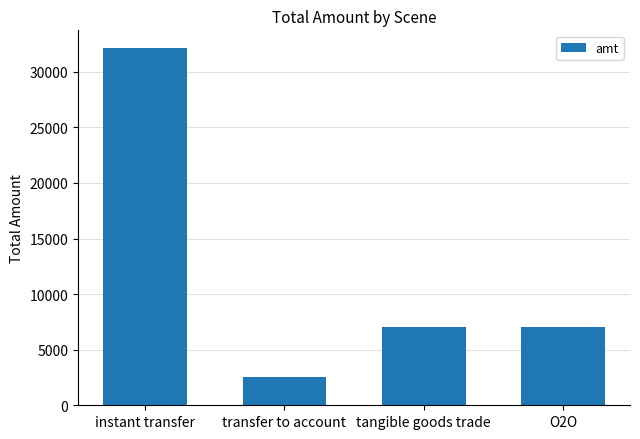

What is the sum of the values at O2O and instant transfer?

39130